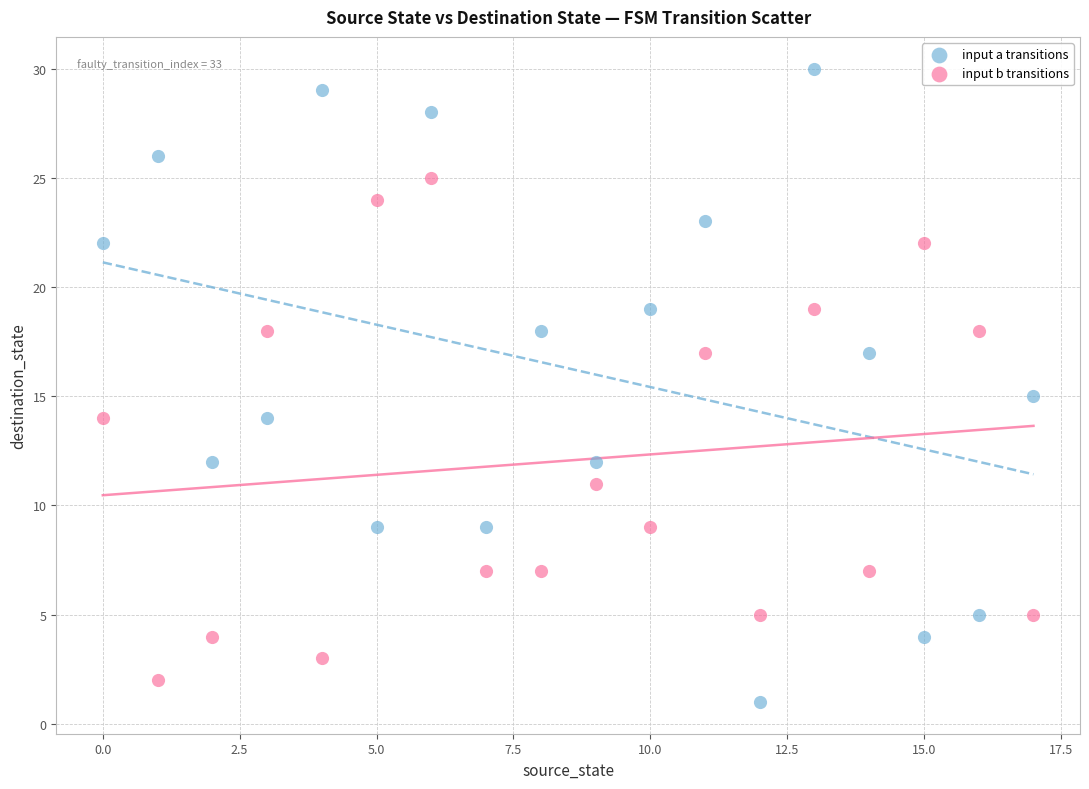

What are all the series names shown in the legend?

input a transitions, input b transitions